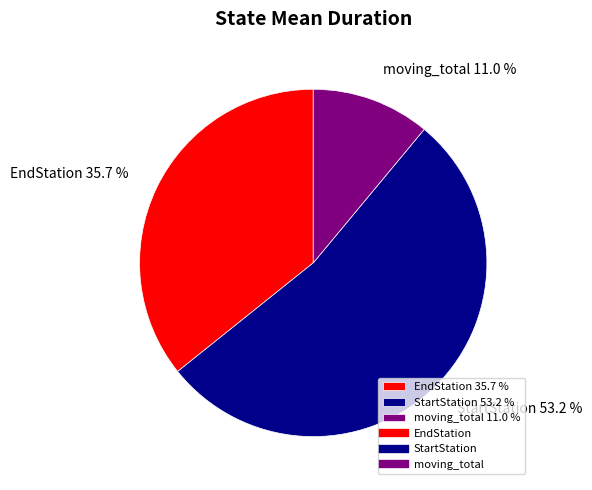

Is it true that moving_total is 1% of the pie?

False